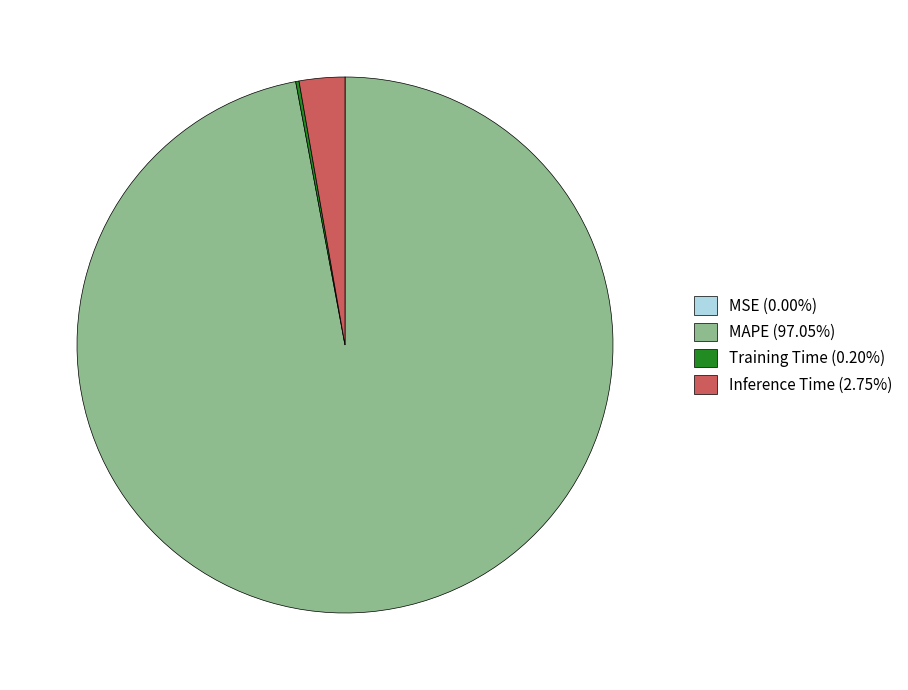

Is there any slice that represents more than half of the pie?

Yes